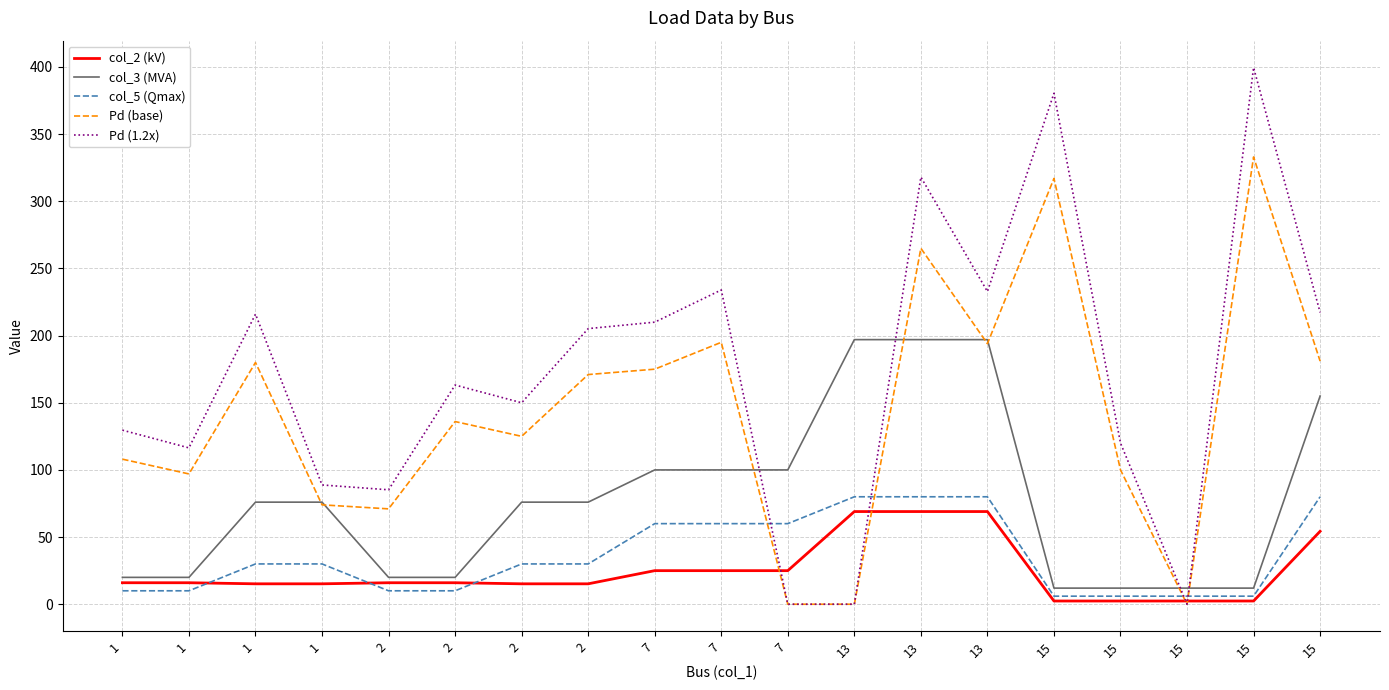

At which category is the sum across all series the highest?

13